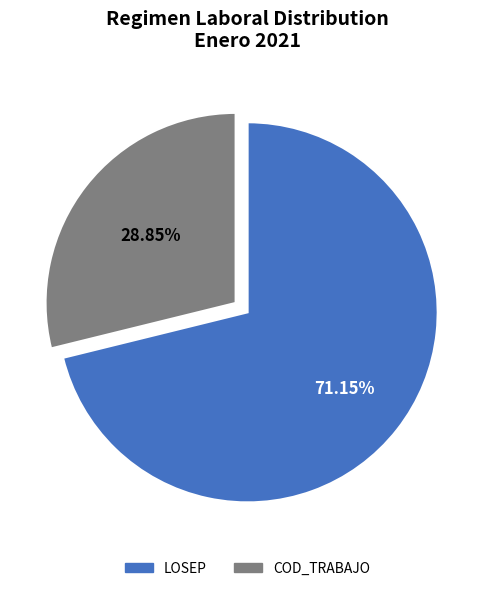

To the nearest percent, what is the difference between the largest and smallest slice percentages?

42%